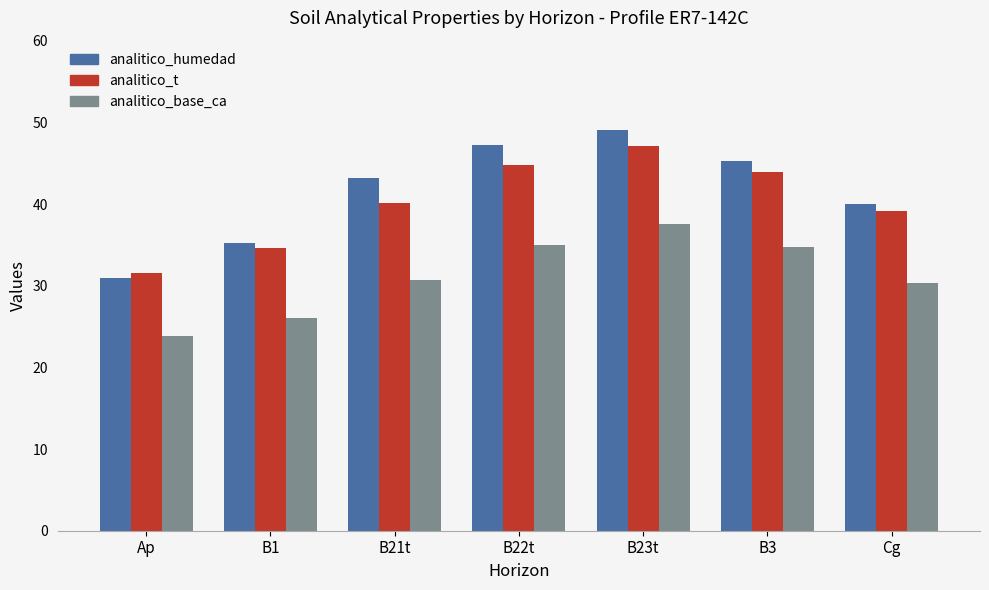

At which category is the sum across all series the highest?

B23t